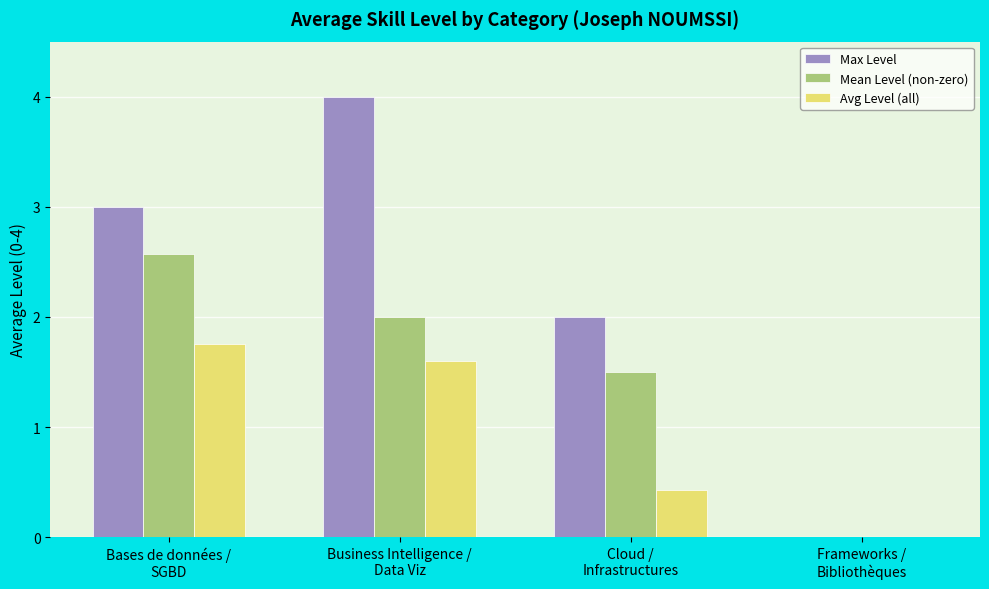

How many Mean Level (non-zero) values are between 1 and 2?

2